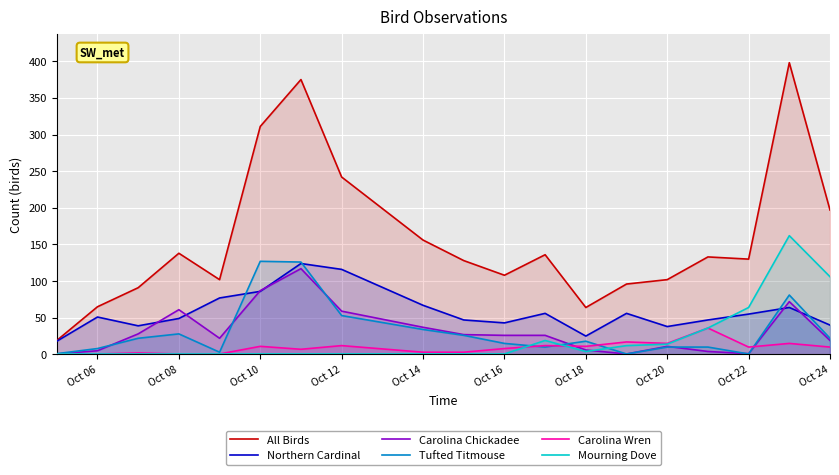

What is the lowest value of the All Birds series?

19.0